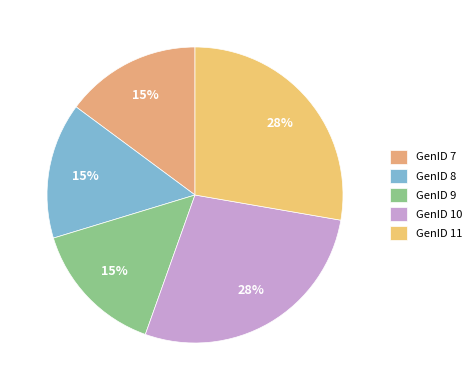

The GenID 9 slice represents 15% of the pie. True or false?

True